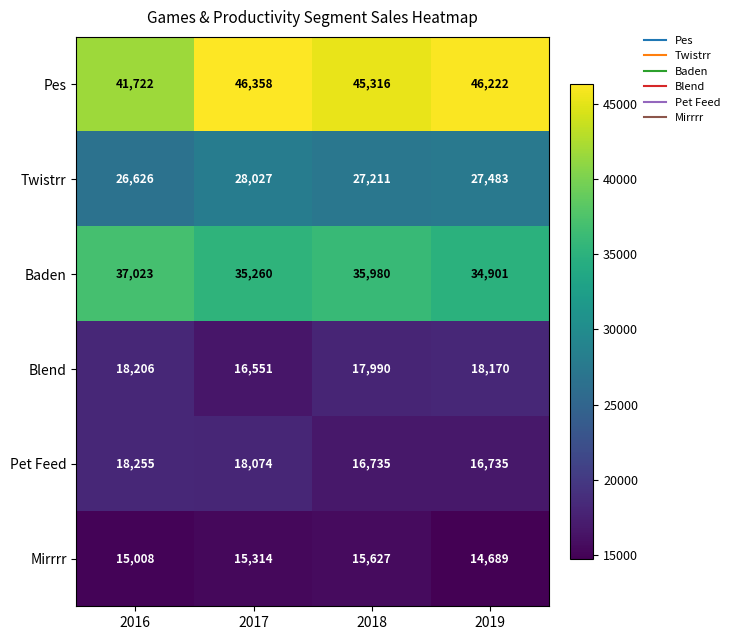

How many categories are shown in the chart?

4